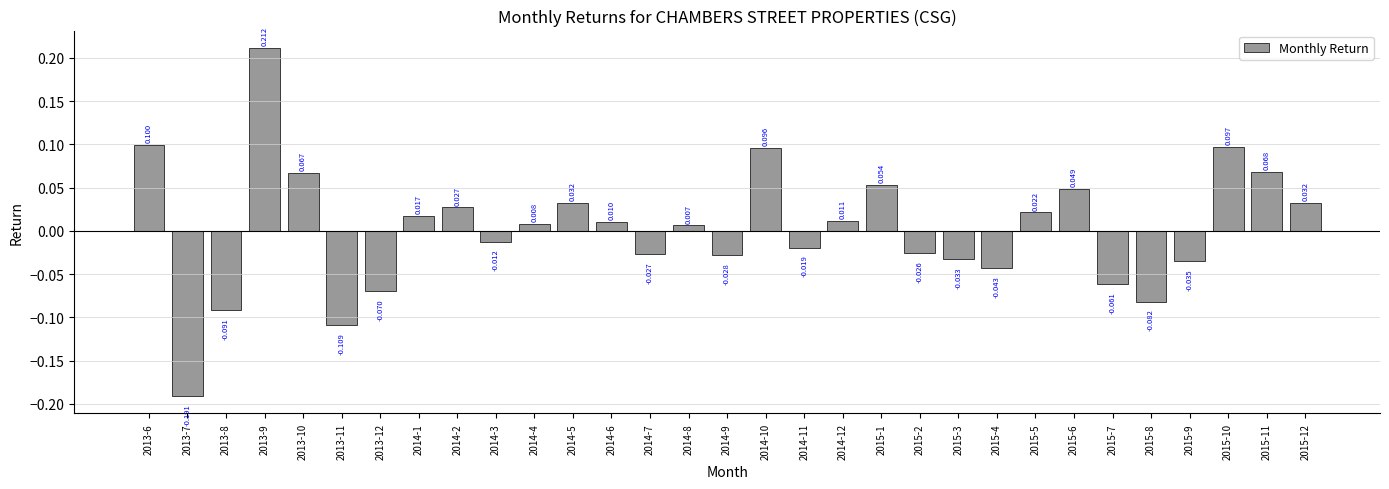

What is the label of the 24th bar from the left?

2015-5